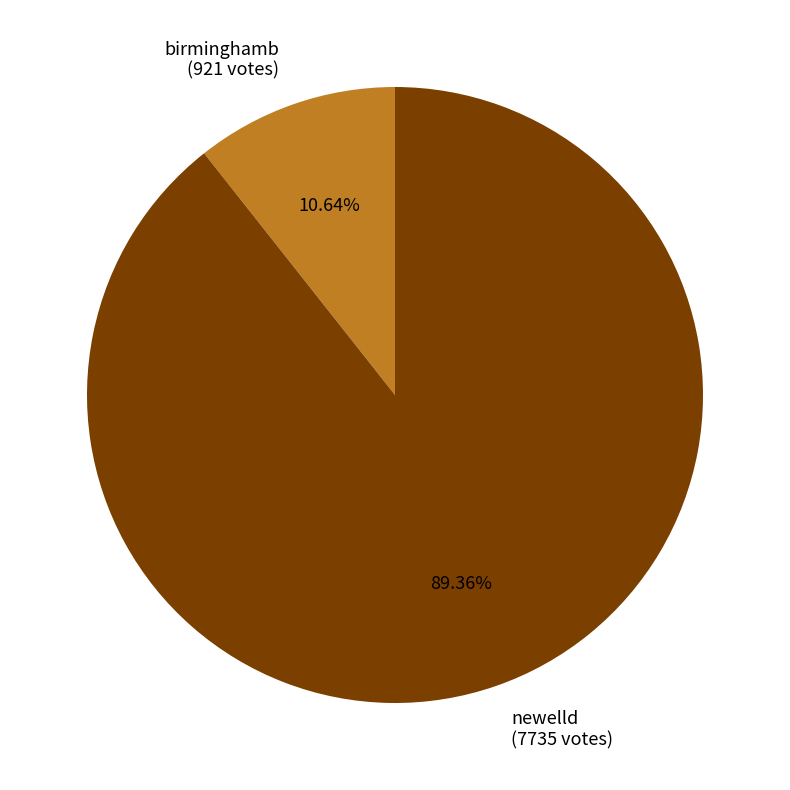

Which has a higher value, birminghamb or newelld?

newelld